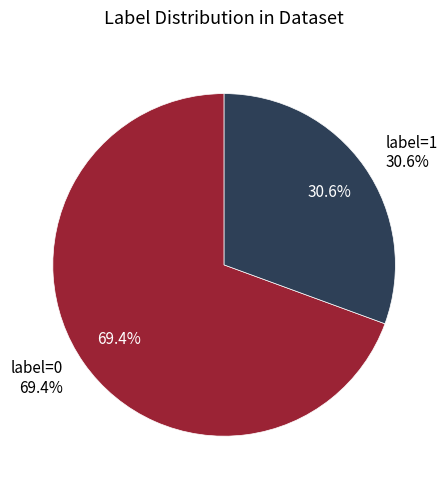

Is there a majority slice in this chart?

Yes